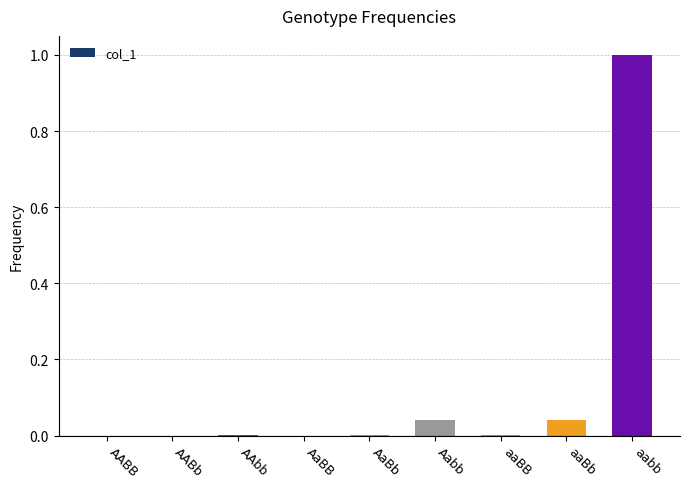

Is it true that the value at AABb is 0.0?

True